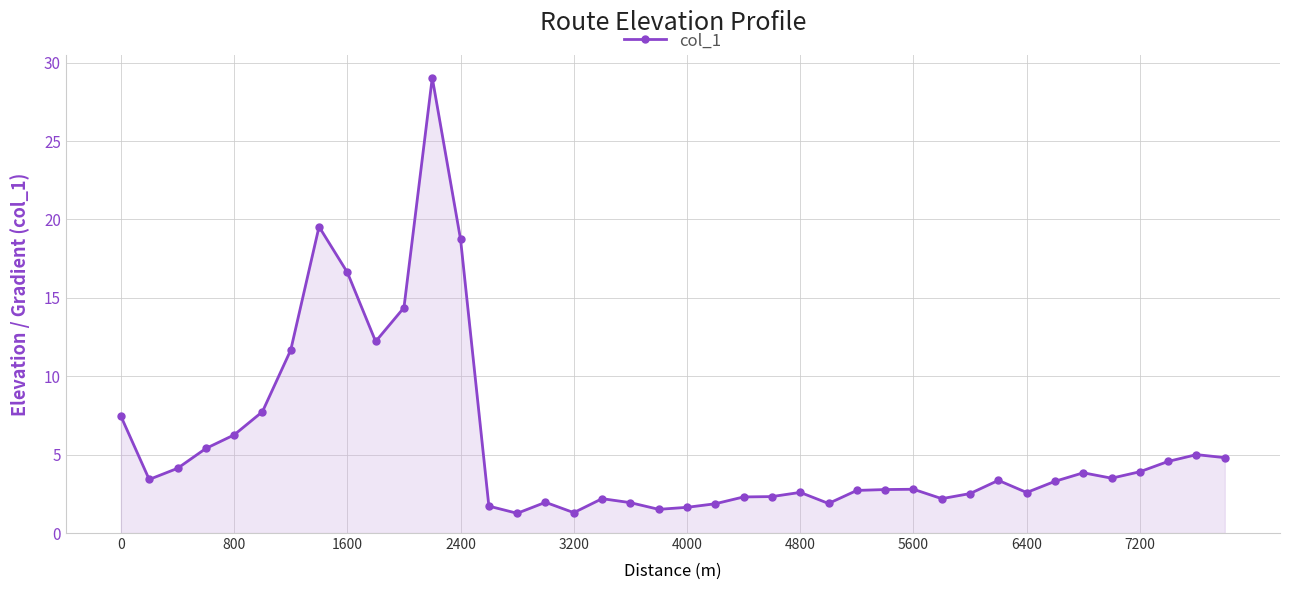

What is the difference between the maximum and minimum values?

27.8